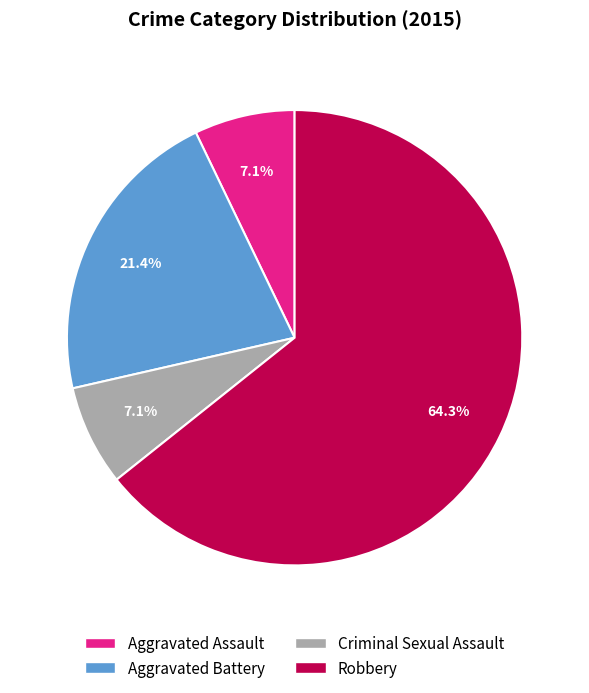

Which slice is the largest?

Robbery